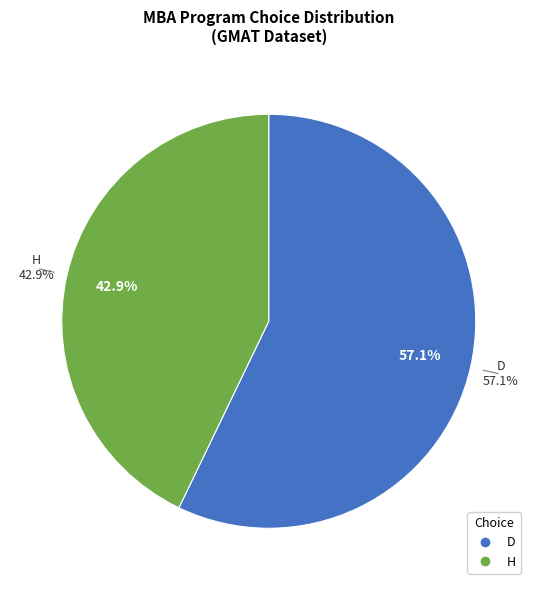

Count the number of slices in the pie.

2